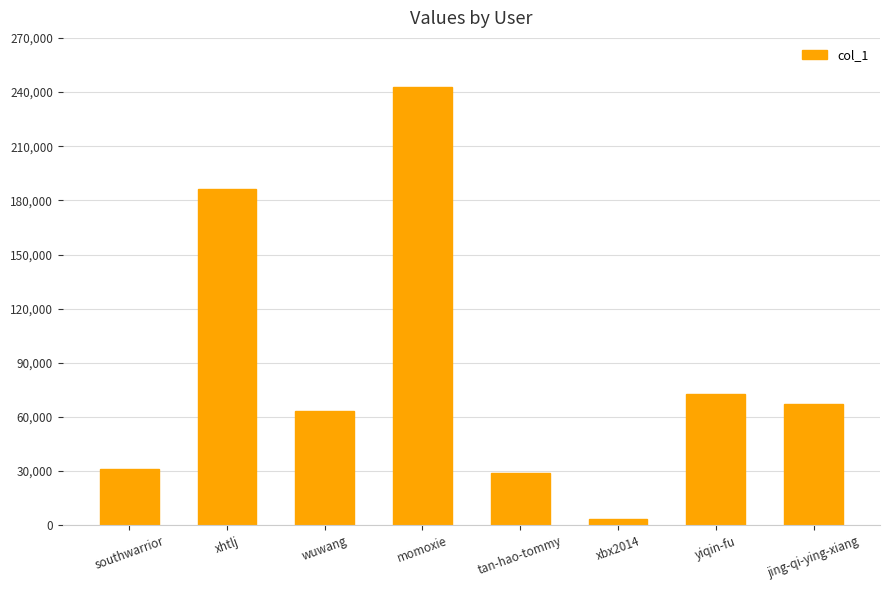

Are the bars grouped side by side (vs. stacked)?

No